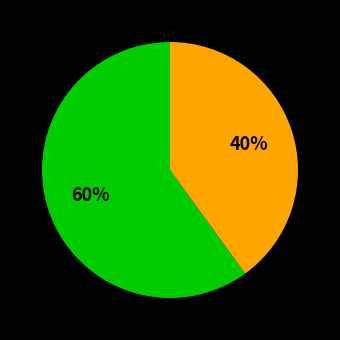

Is there any slice that represents more than half of the pie?

Yes